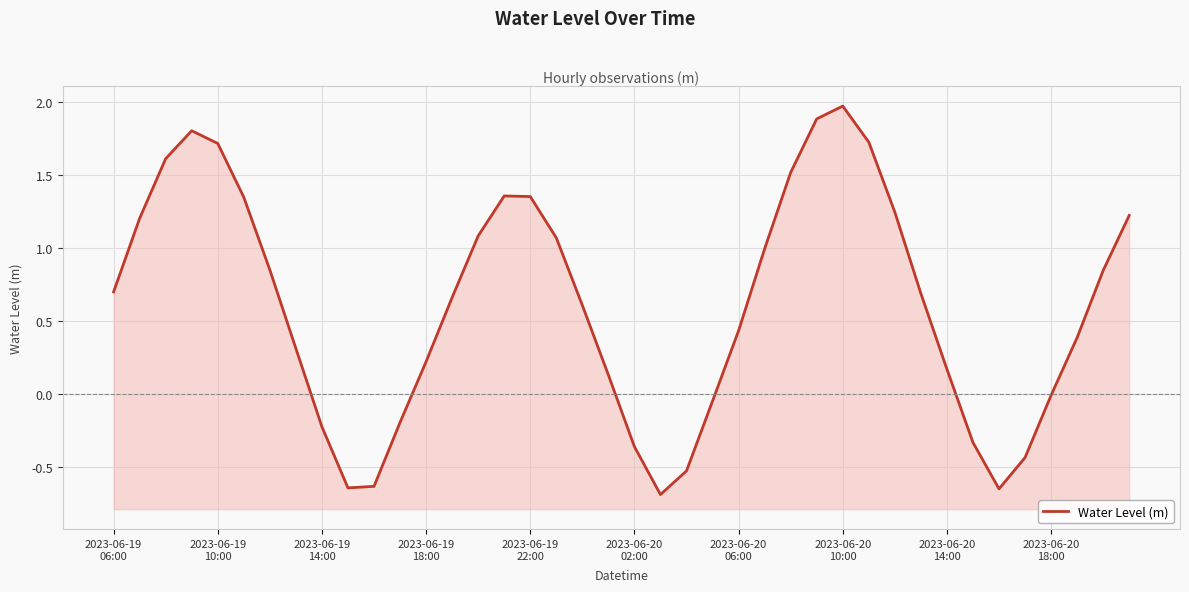

What is the maximum value shown in the chart?

2.0